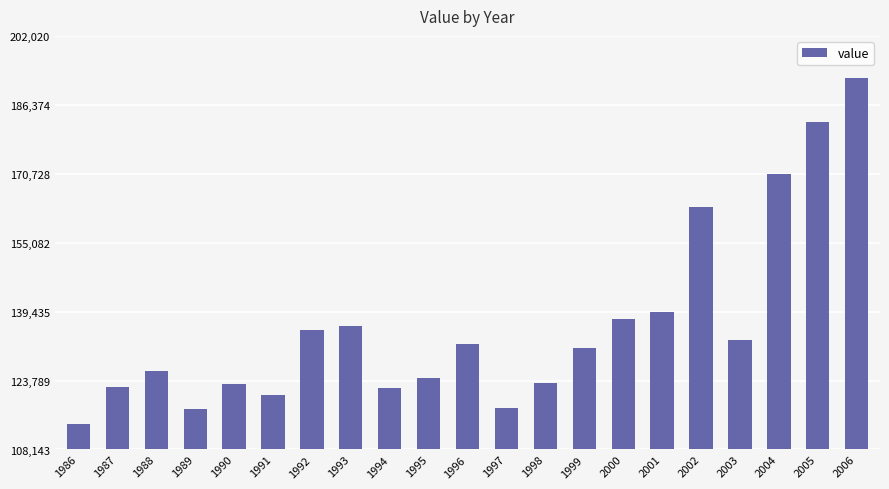

What is the approximate value at 1986?

113835.0